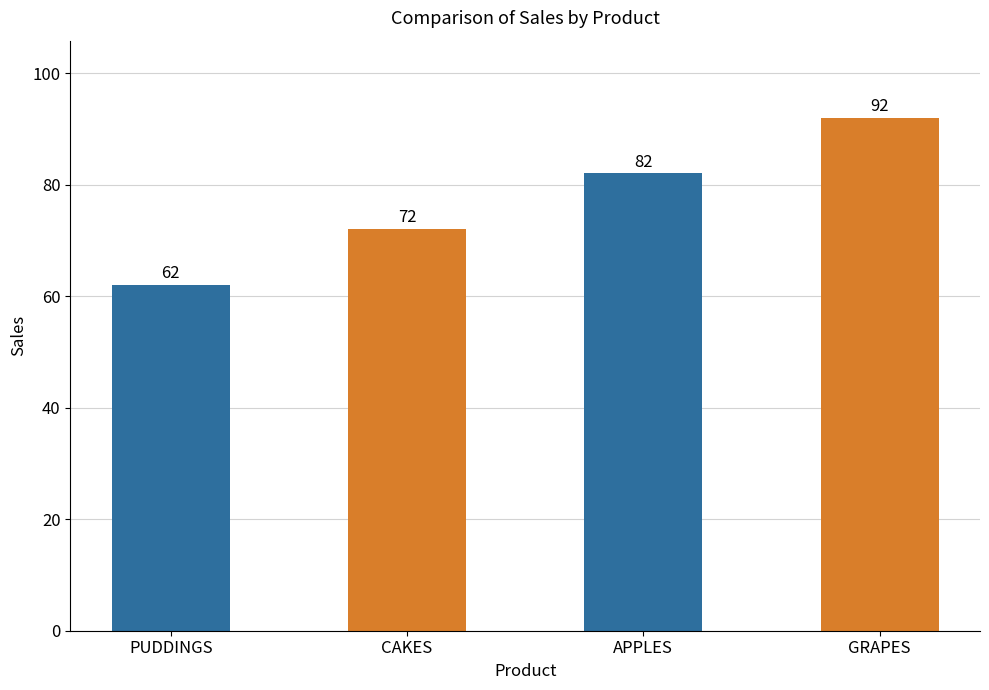

Which label corresponds to the largest value in the chart?

GRAPES